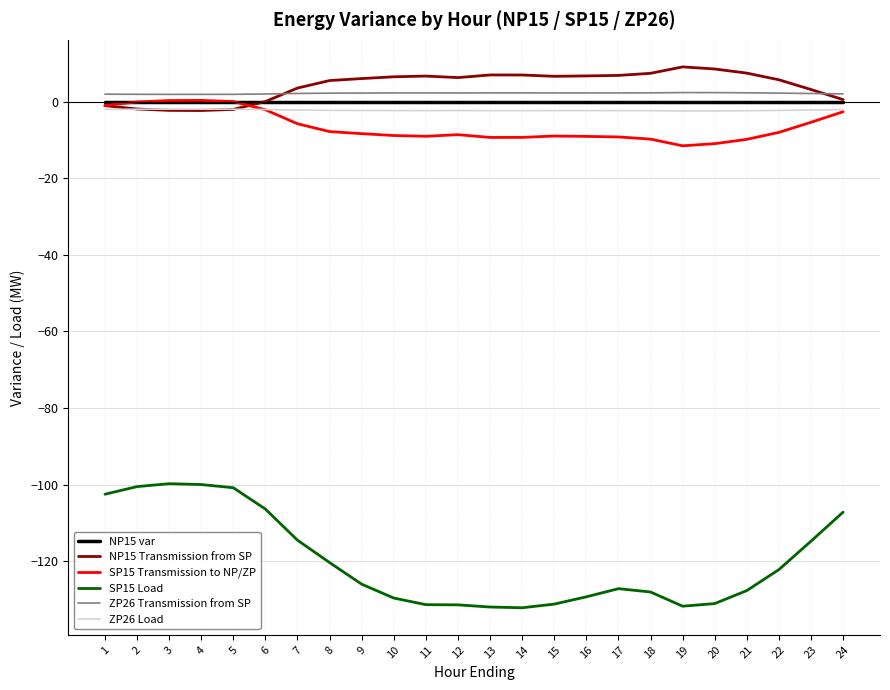

Is it true that ZP26 Load equals -2.3 at 18?

True